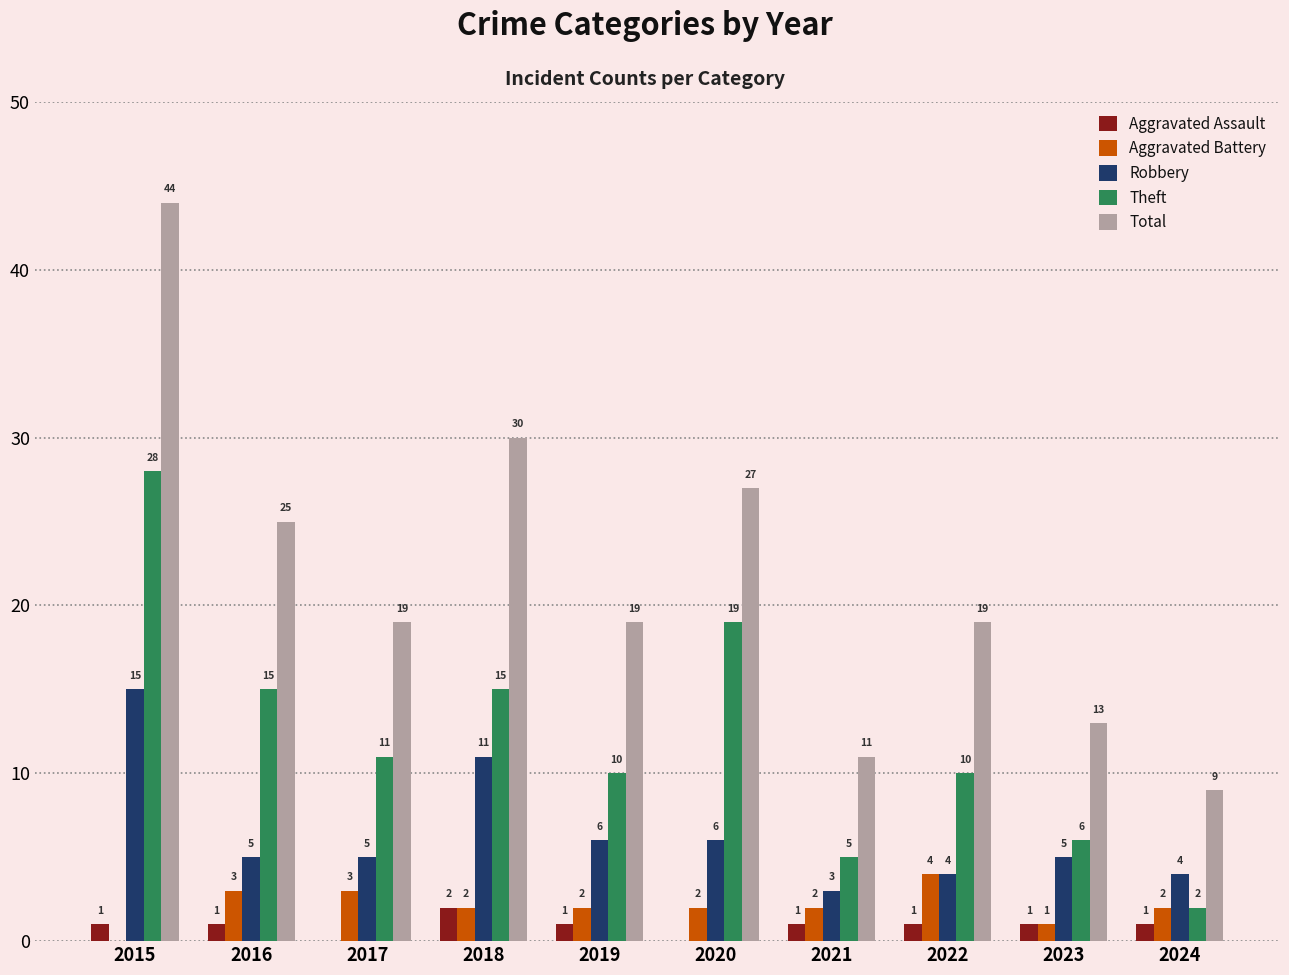

Where is Robbery nearest to the value 9?

2018